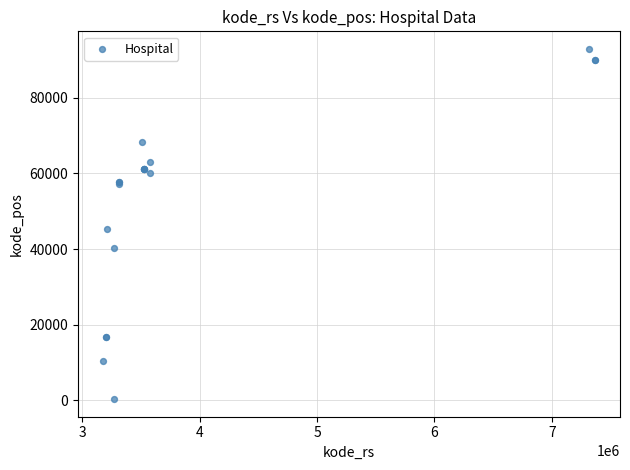

What Y value in the scatter plot is closest to 46617?

45222